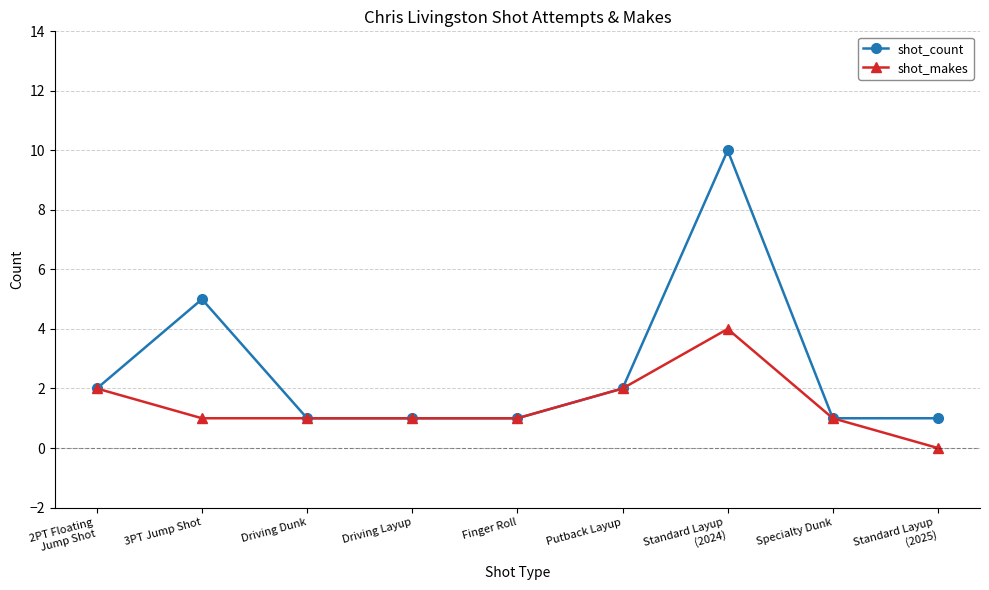

Which series has the largest total across all categories?

shot_count